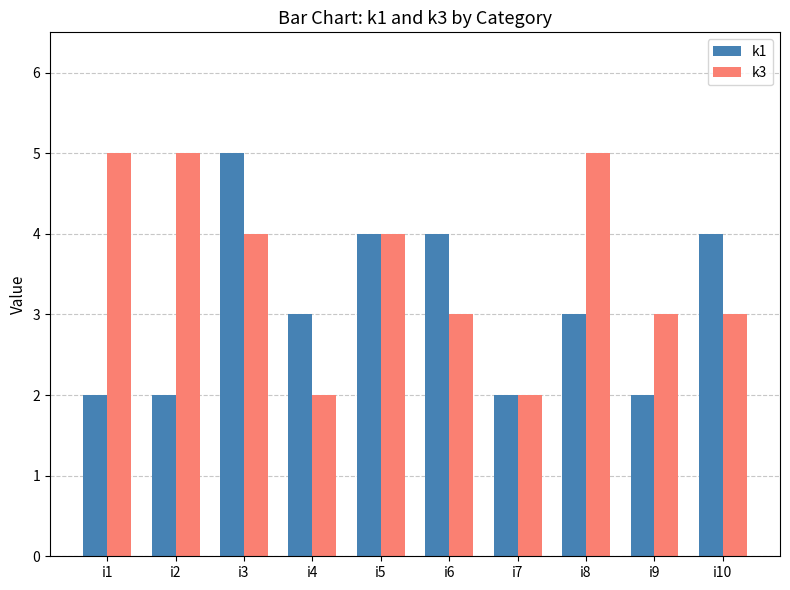

What is the value of the k3 bar at the 4th from the left?

2